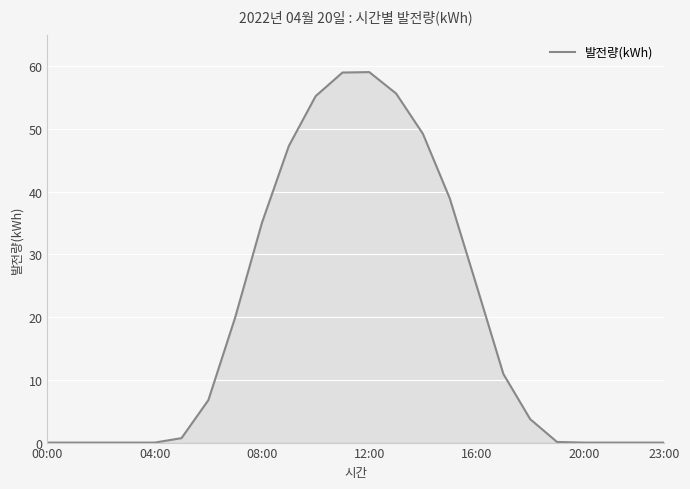

What is the average value?

19.4